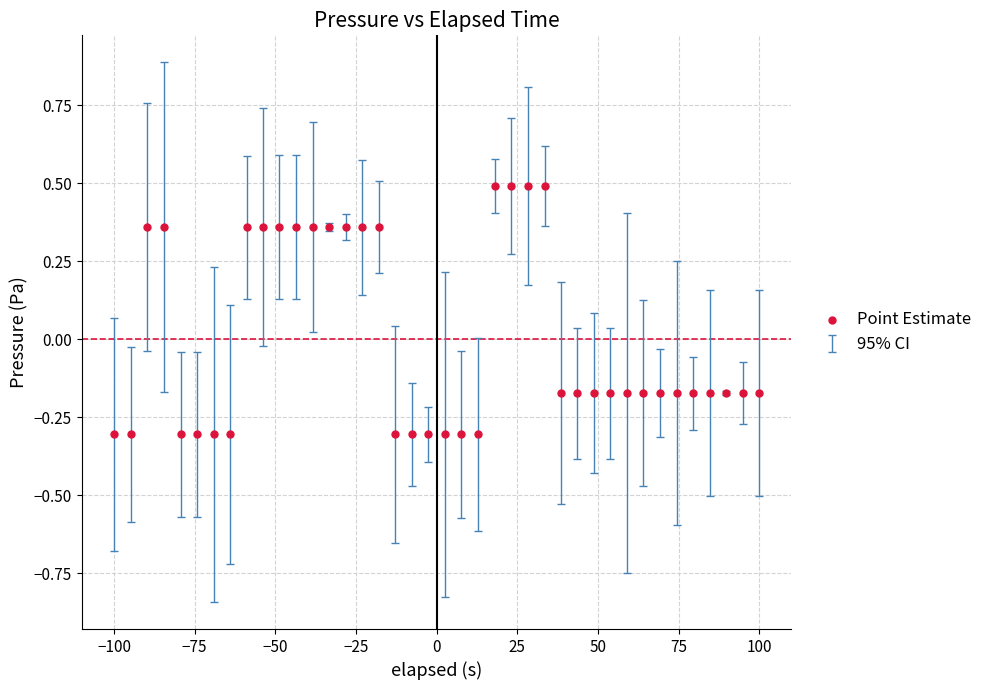

What is the range of X values (max minus min)?

200.0